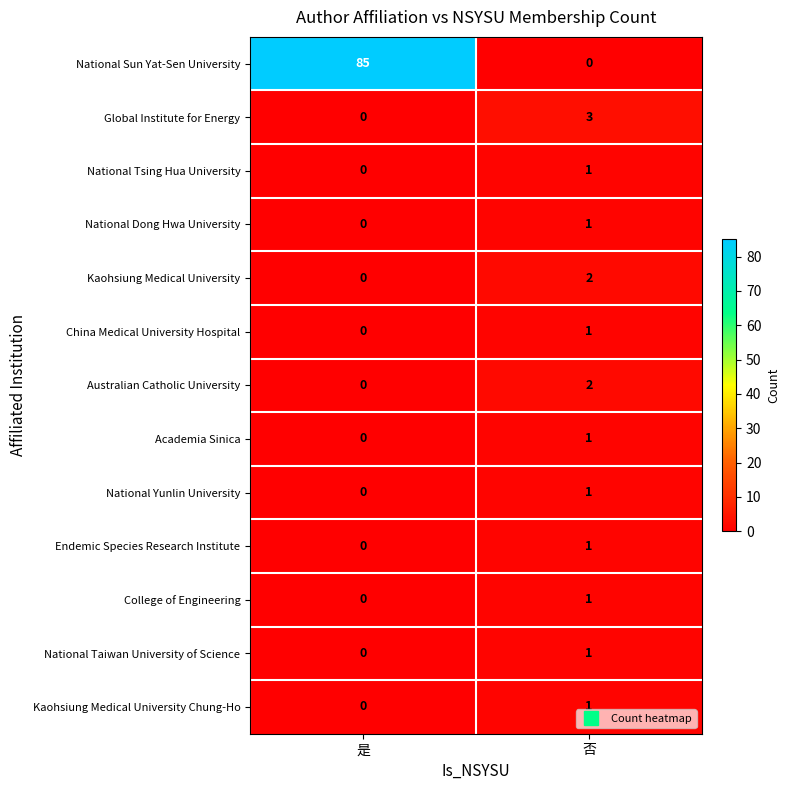

What is the sum of all Global Institute for Energy values?

3